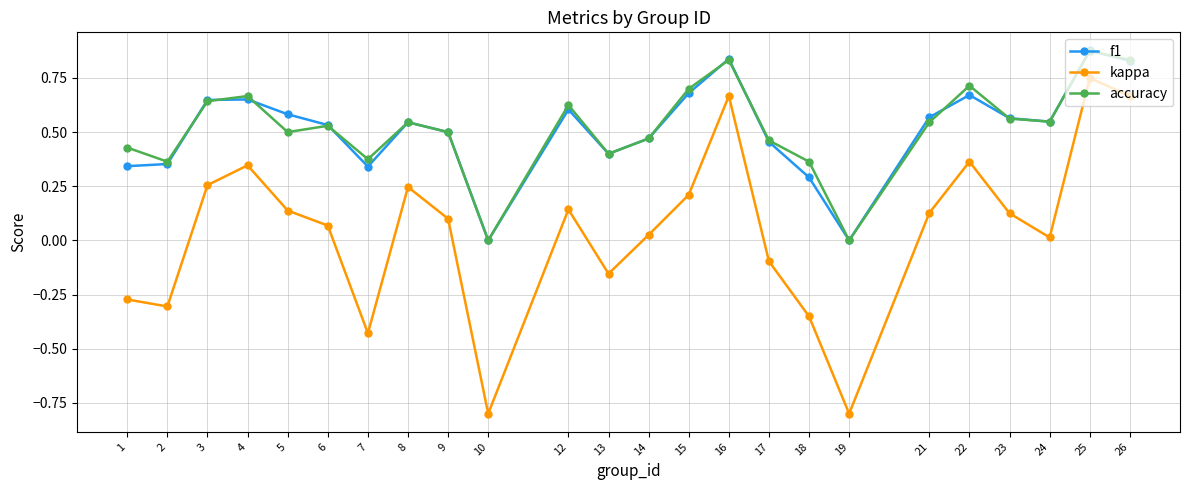

True or false: accuracy and kappa cross at least once.

False